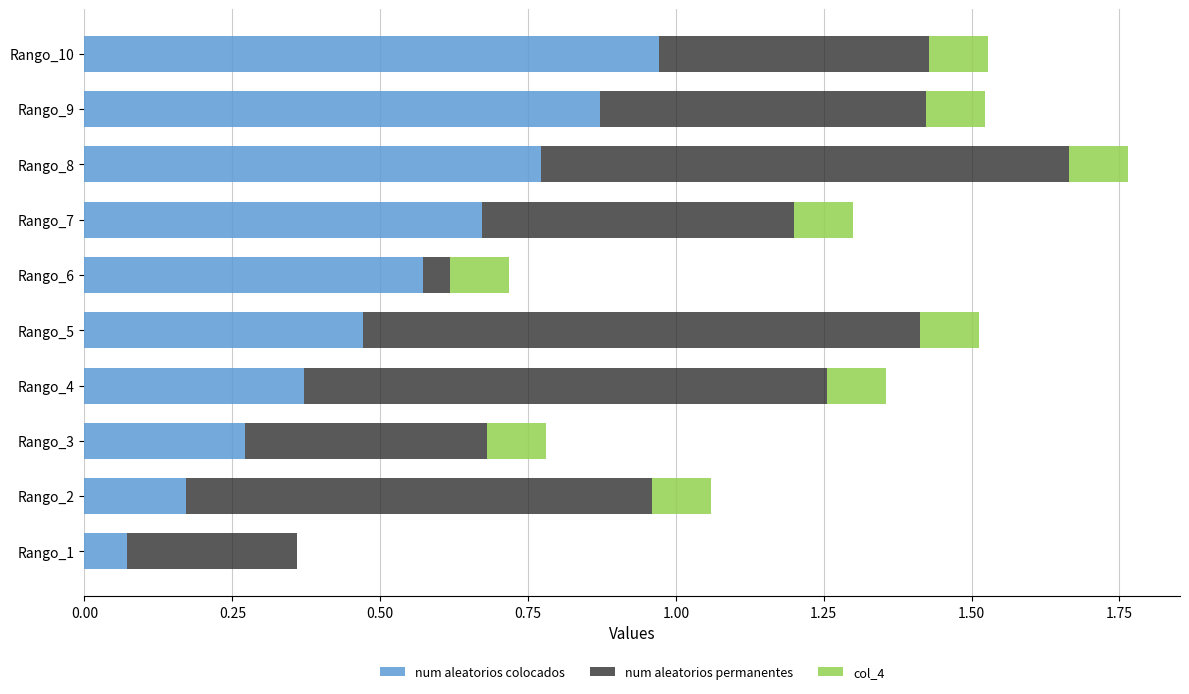

At which category is the sum across all series the highest?

Rango_8